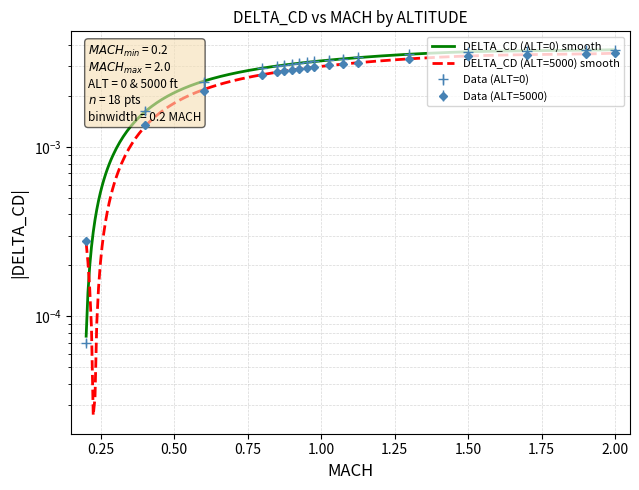

Rank the series at 1.7 from highest to lowest value.

DELTA_CD_alt0, DELTA_CD_alt5000